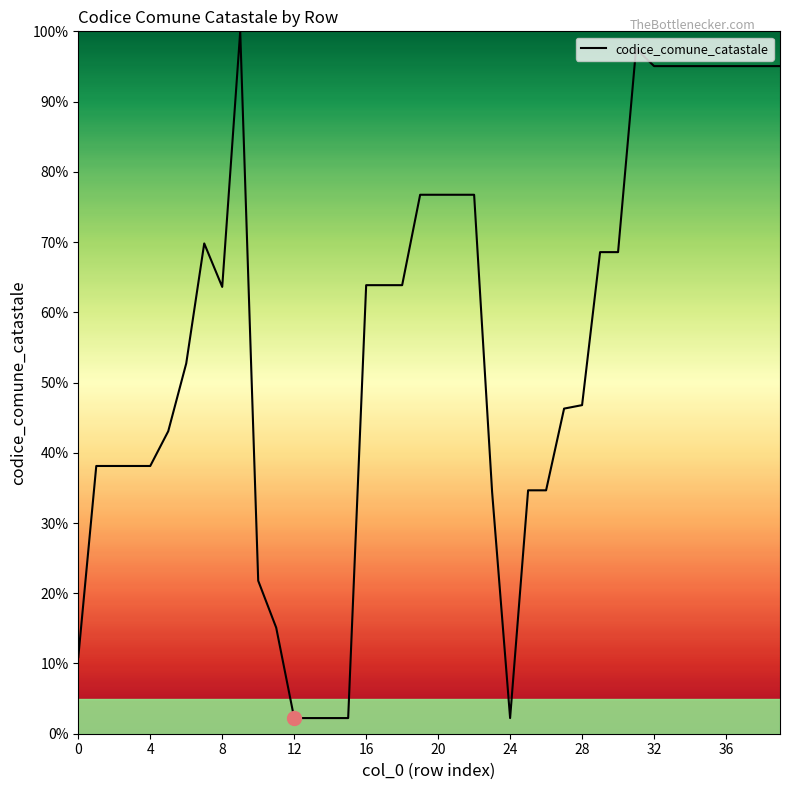

What is the maximum value shown in the chart?

100.0